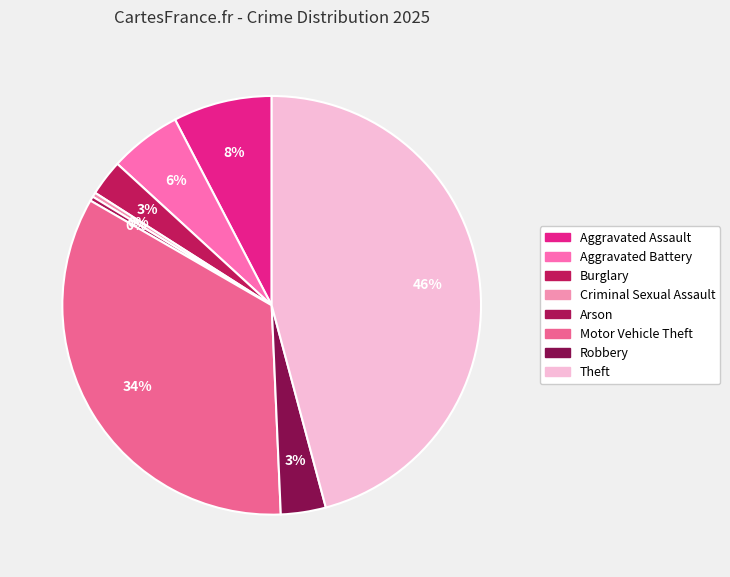

How many segments does this pie chart have?

8